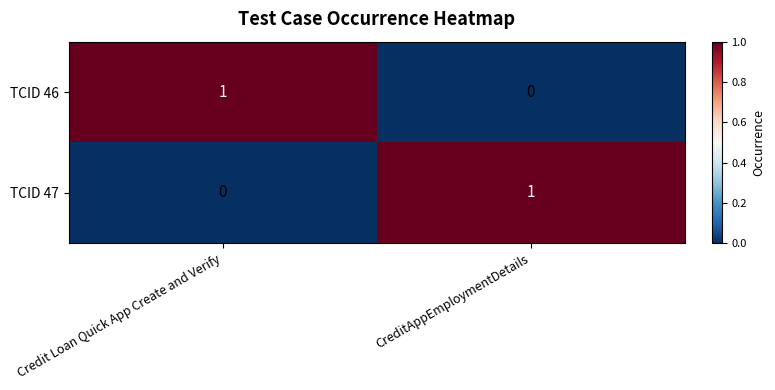

At which label is TCID 46 closest to 0?

CreditAppEmploymentDetails